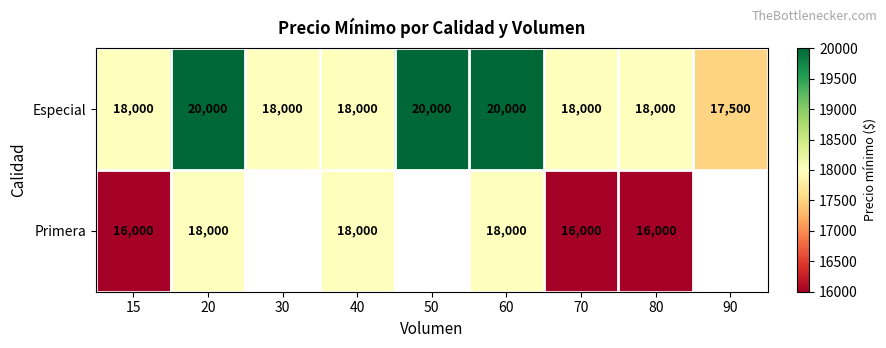

What is the total value across all series at 15?

34000